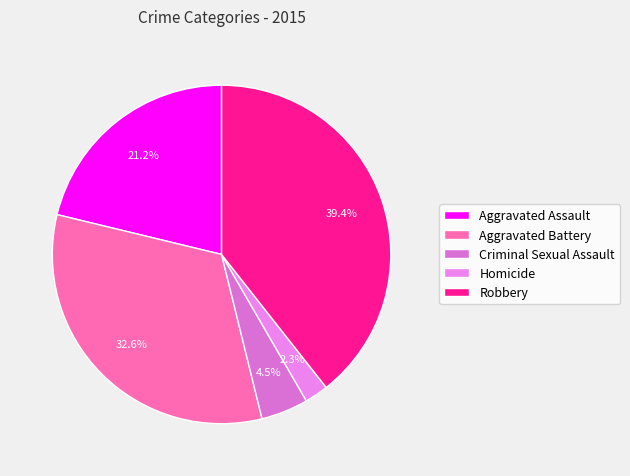

What percentage is the Robbery slice, to the nearest percent?

39%